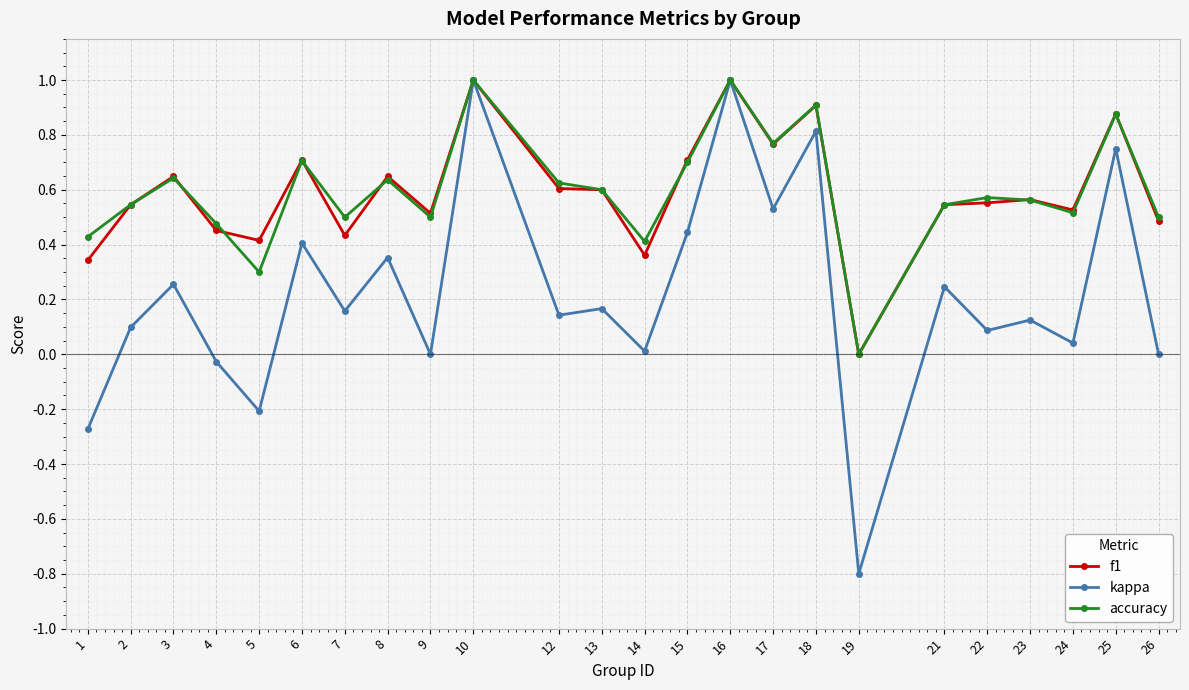

What is the value of the f1 point at the 10th from the left?

1.0